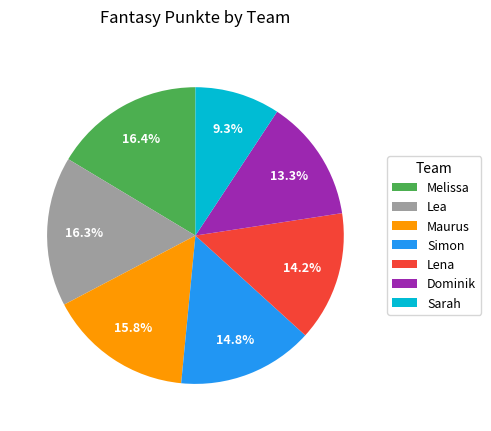

What is the smallest slice in the pie chart?

Sarah